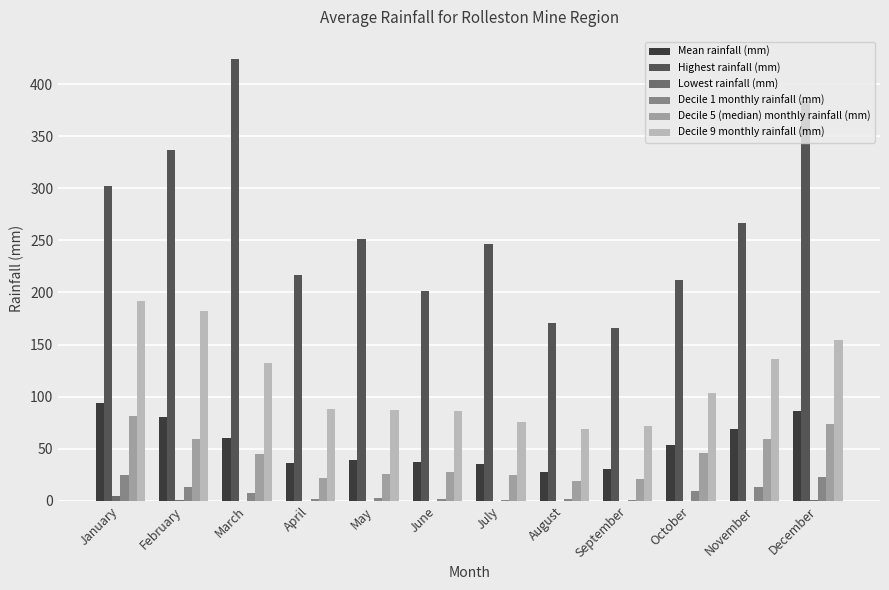

How many groups of bars are there?

12